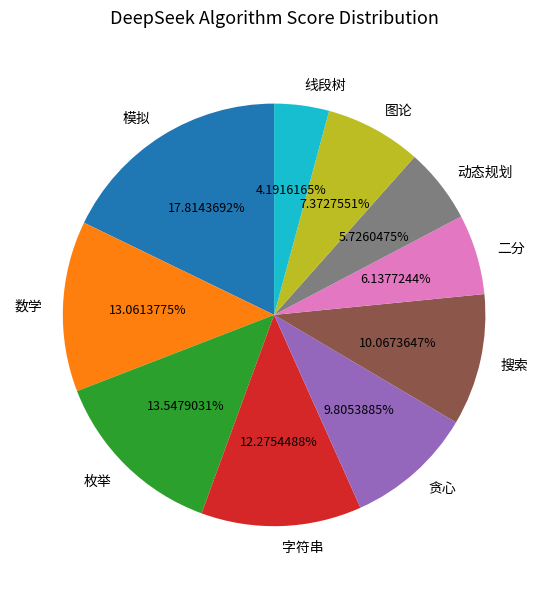

Is the sum of 图论 and 数学 greater than half?

No